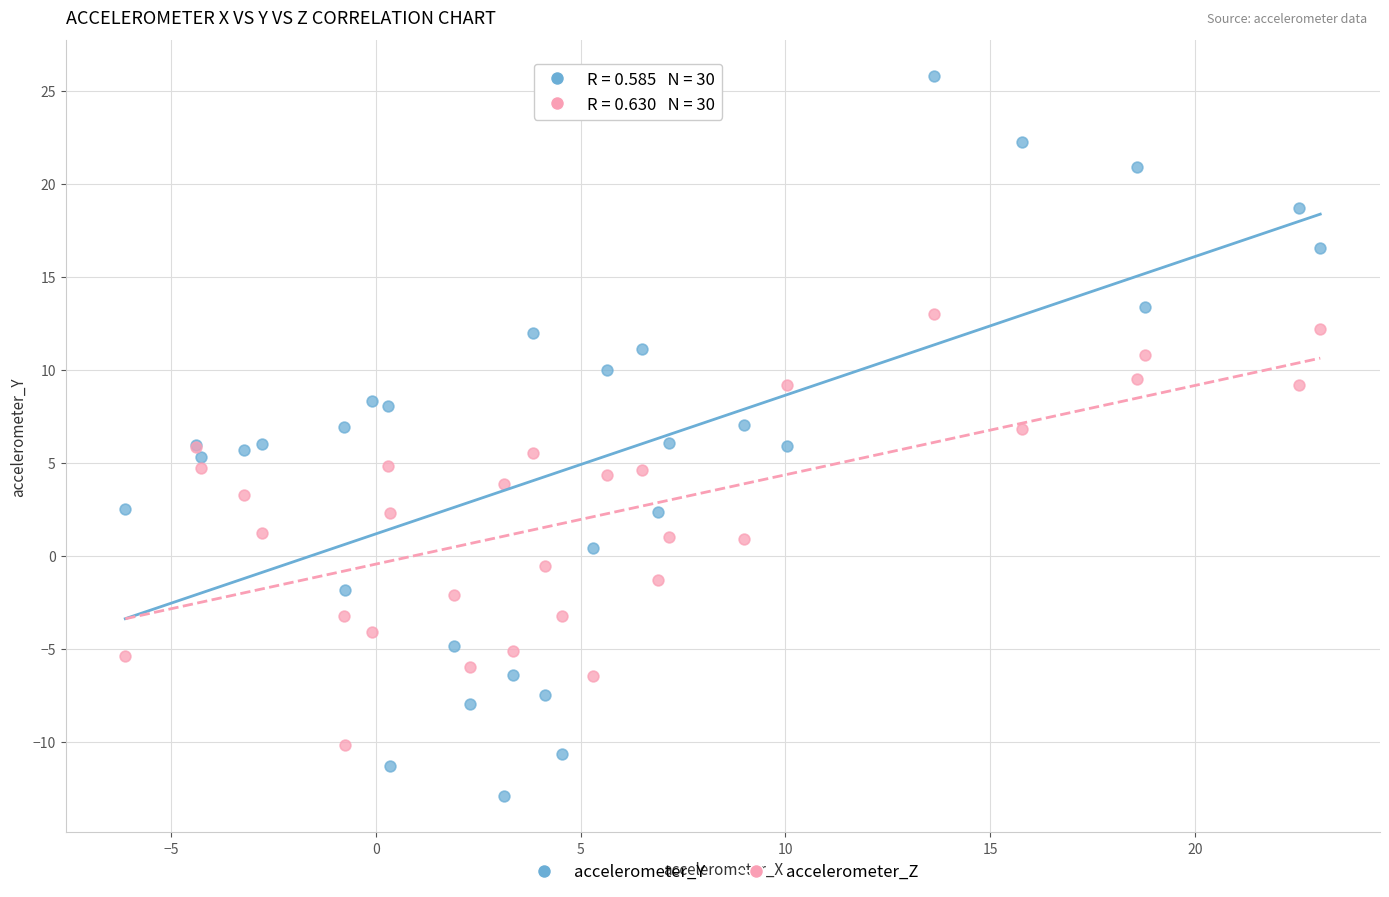

Which series contains the lowest Y value?

accelerometer_Y